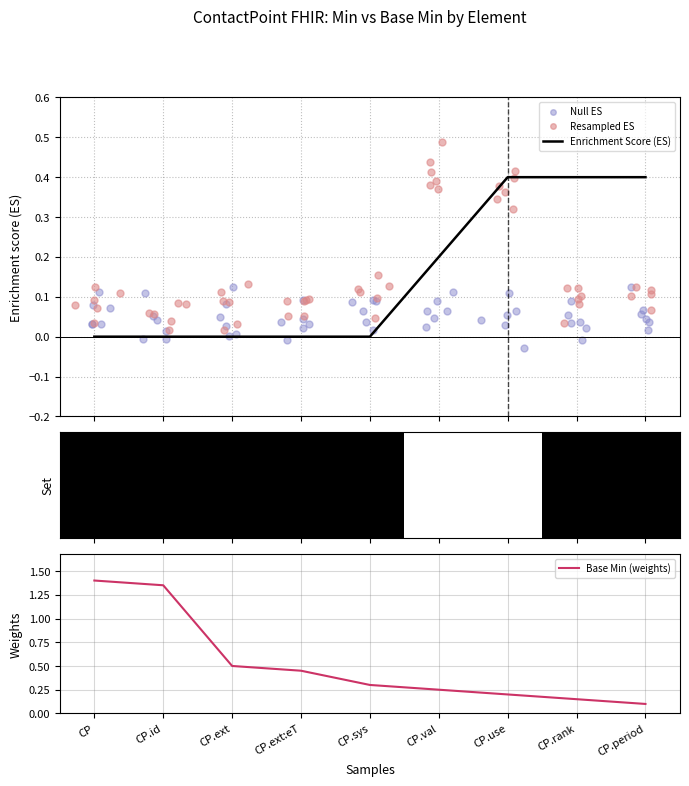

At which label is Base Min (weights) closest to 0?

CP.period